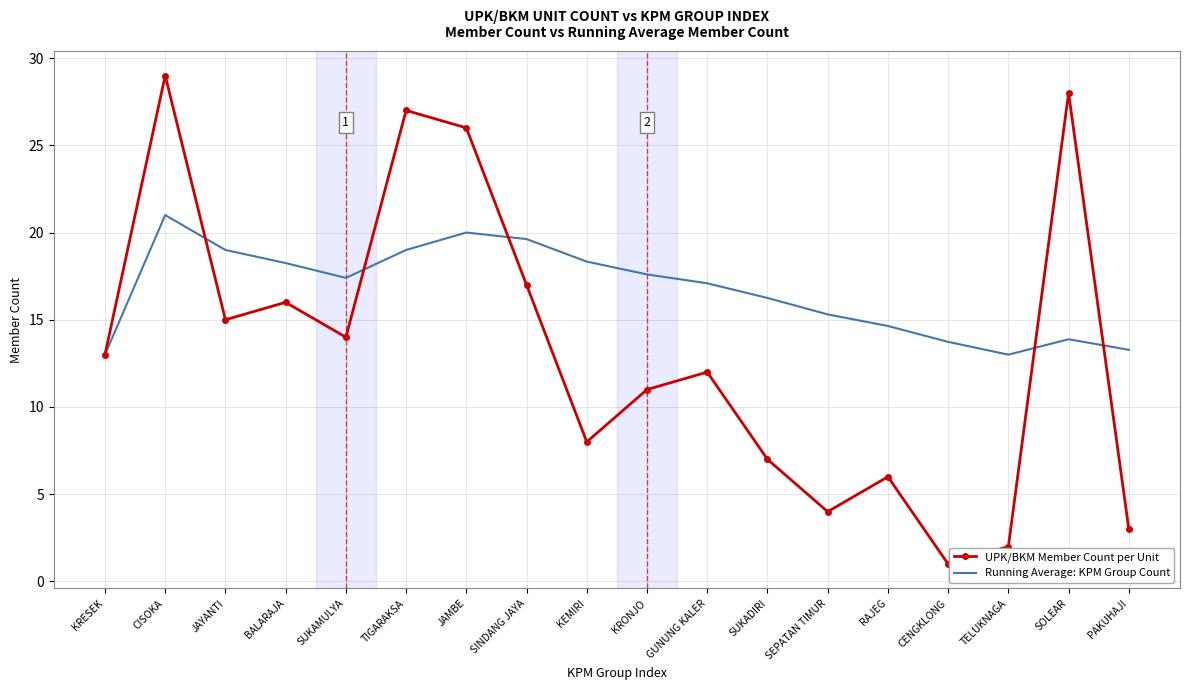

What is the maximum value for UPK/BKM Member Count per Unit?

29.0